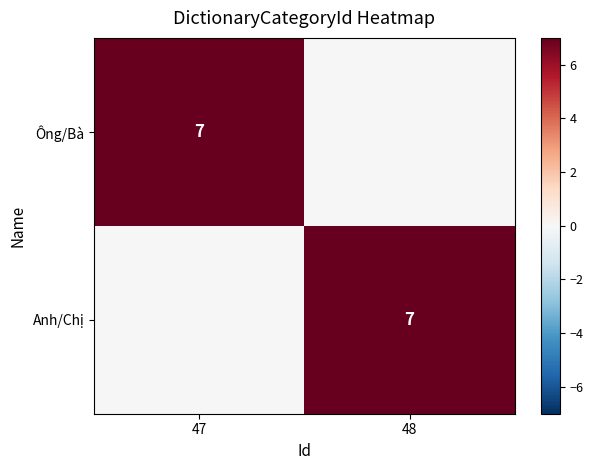

Which label corresponds to the smallest value in the chart?

48